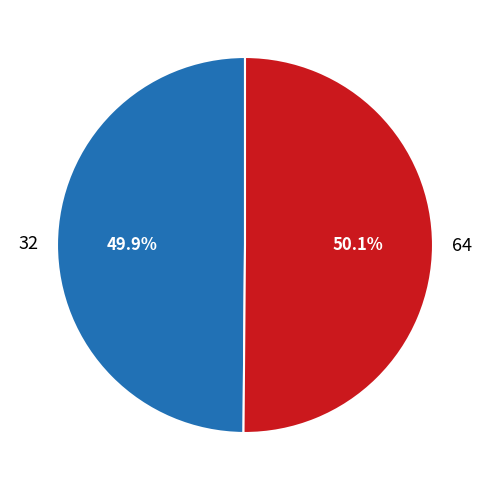

Count the number of slices in the pie.

2